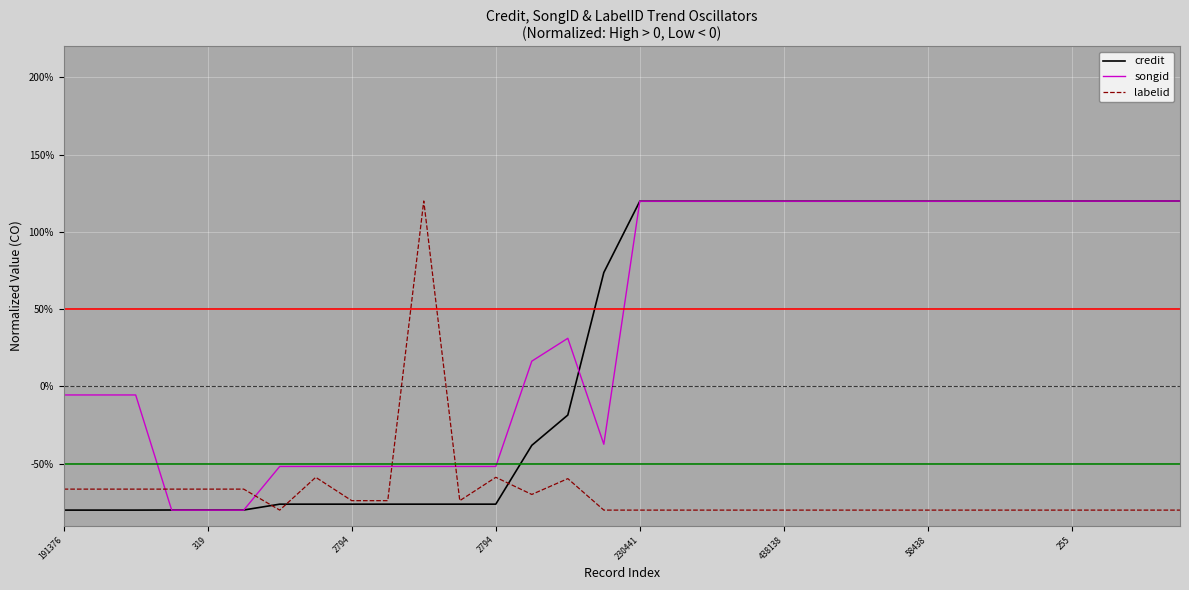

How many times do songid and labelid cross each other?

4